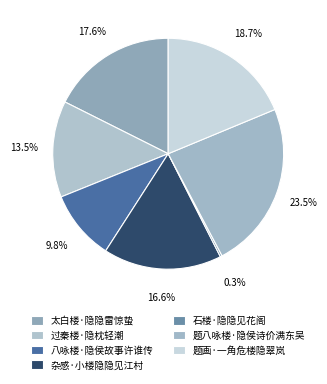

Which slice is the largest?

题八咏楼·隐侯诗价满东吴